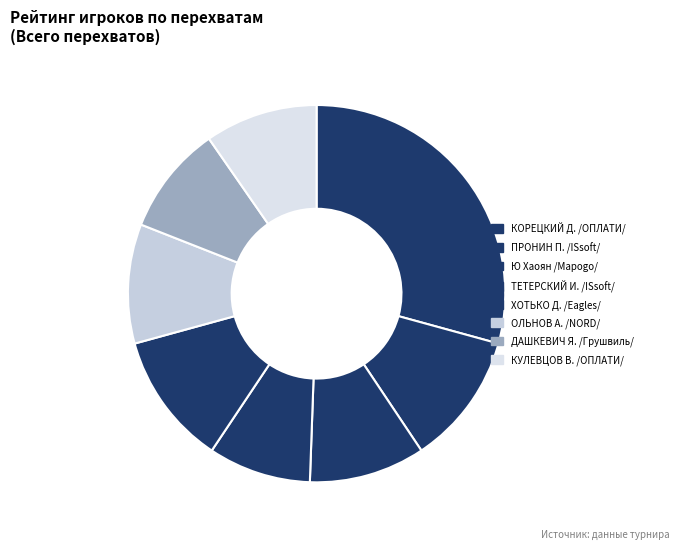

How many slices are in this pie chart?

8